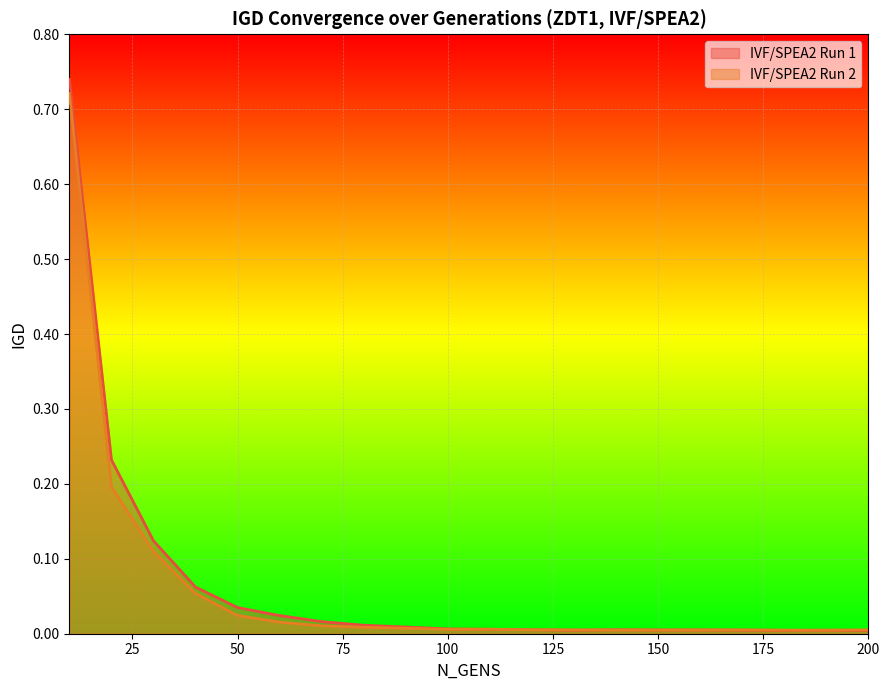

What is the difference between the maximum and second lowest values in the IVF/SPEA2 Run 1 series?

0.7